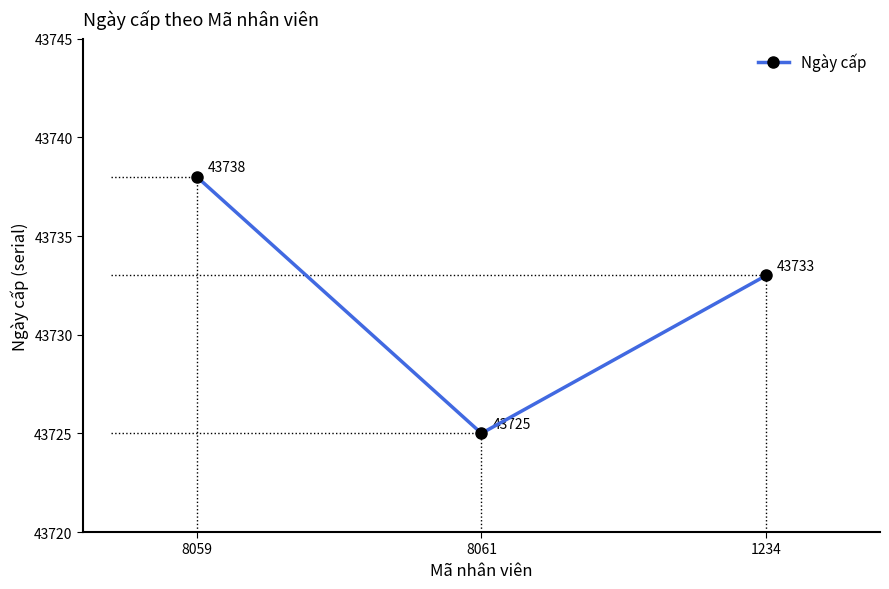

What is the ratio of the value at 1234 to the value at 8061?

1.0